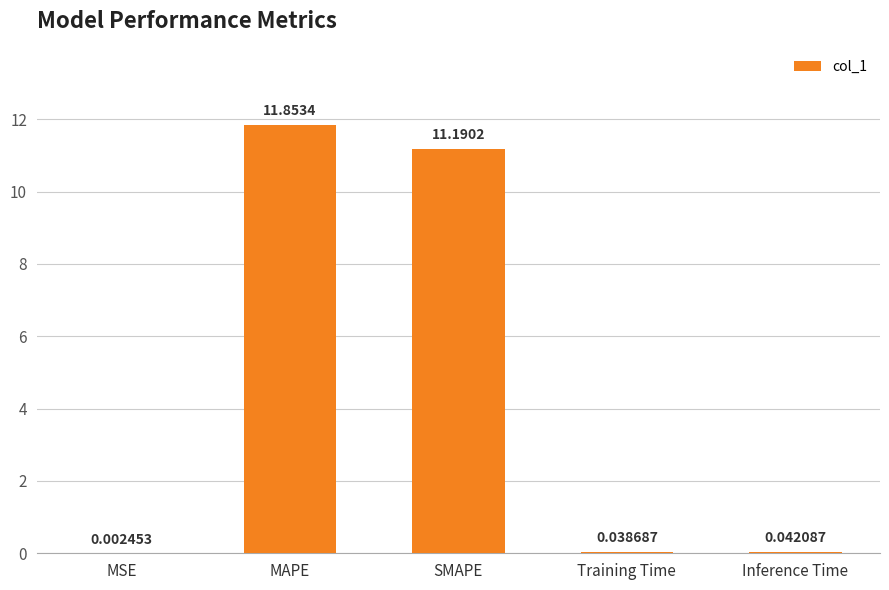

What is the change in value from MSE to SMAPE?

+11.2